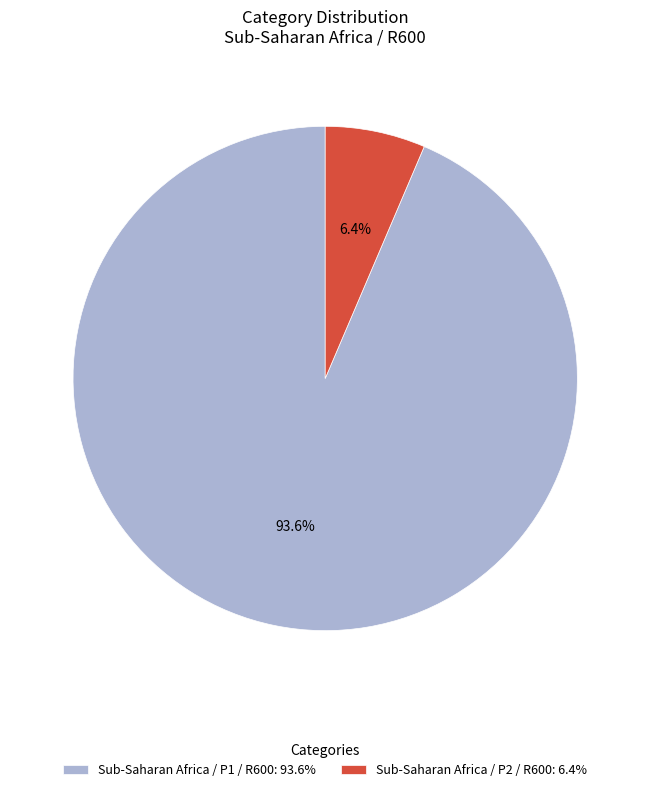

To the nearest percent, what portion does Sub-Saharan Africa / P1 / R600 represent?

94%